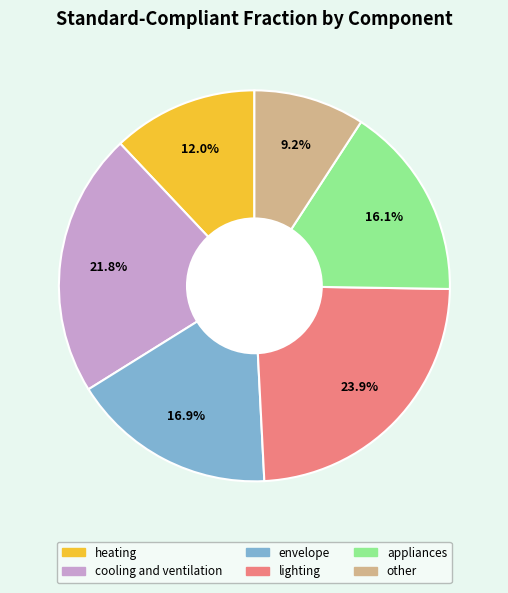

How many slices are in this pie chart?

6